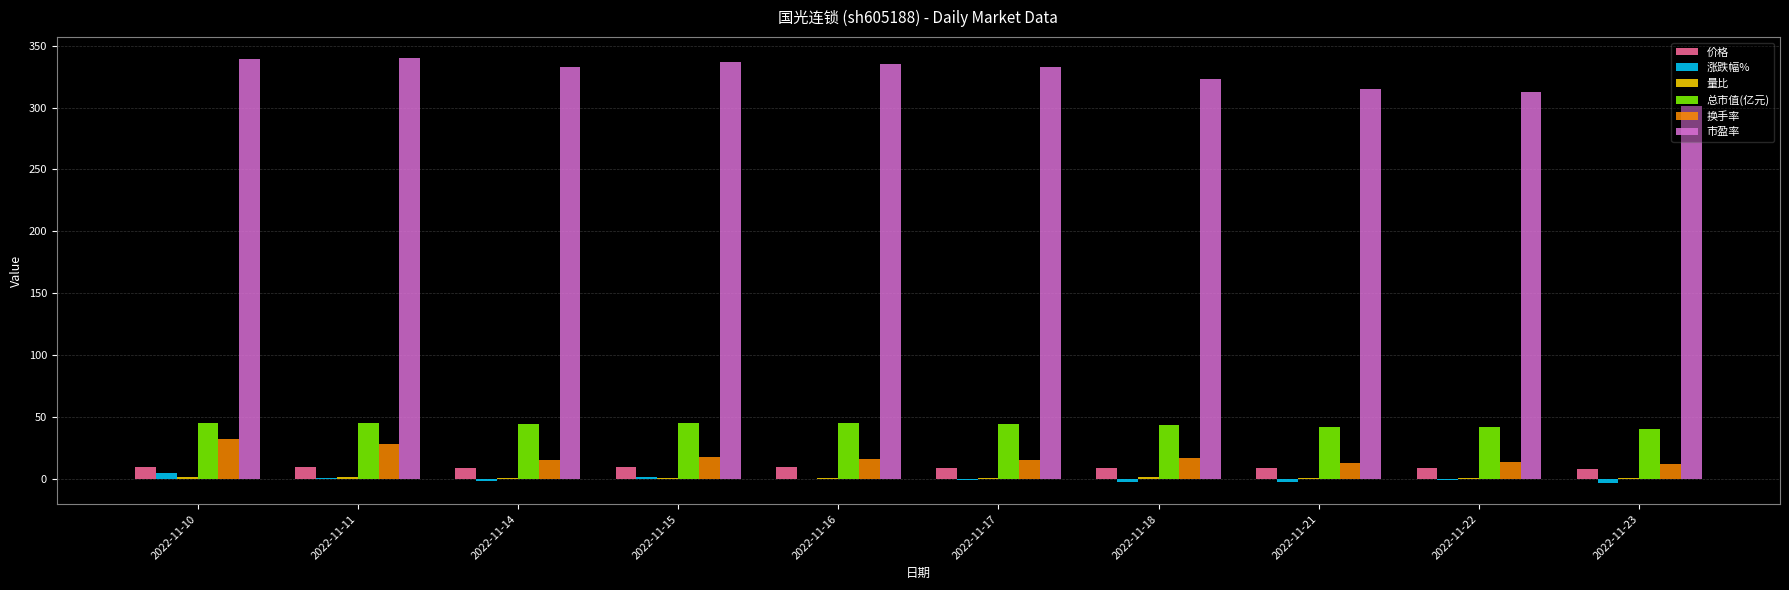

Are the bars grouped side by side (vs. stacked)?

Yes